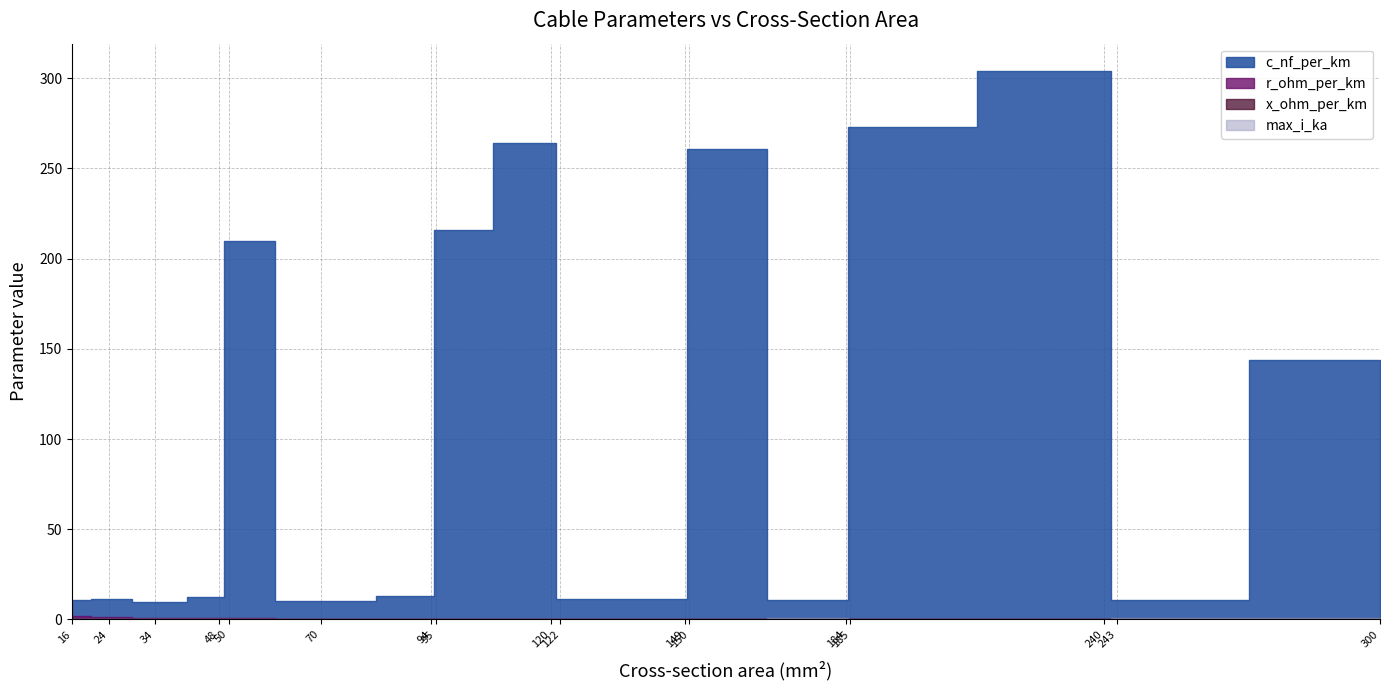

Between 150 and 120, which is larger?

120